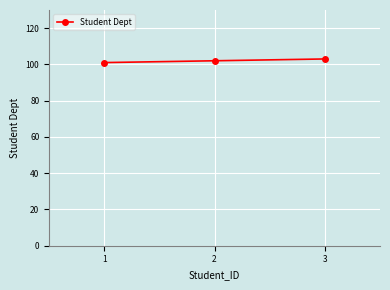

What is the smallest value displayed?

101